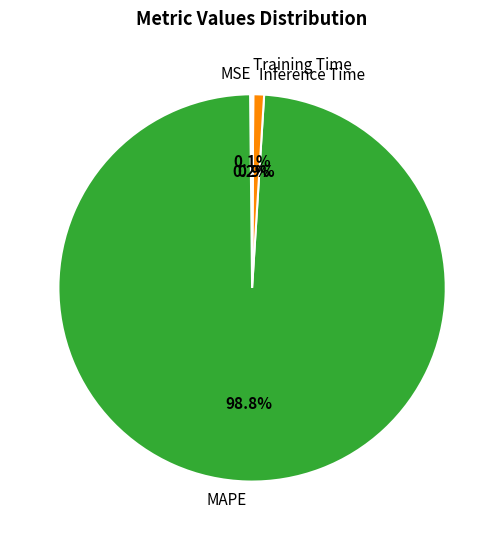

What is the majority slice?

MAPE